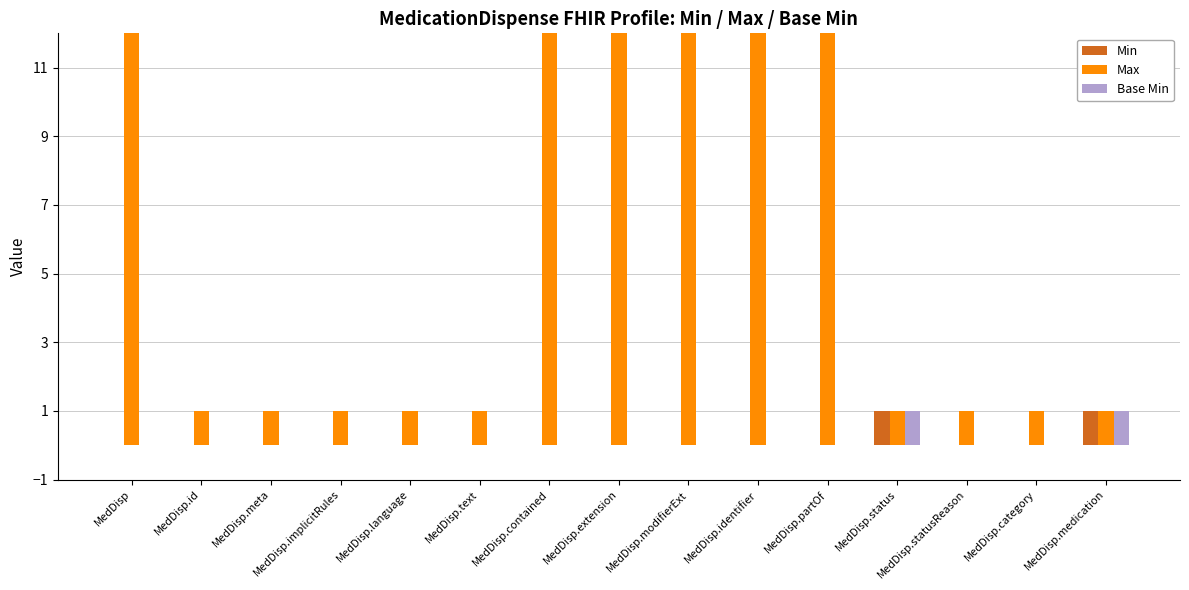

What is the sum of all Base Min values?

2